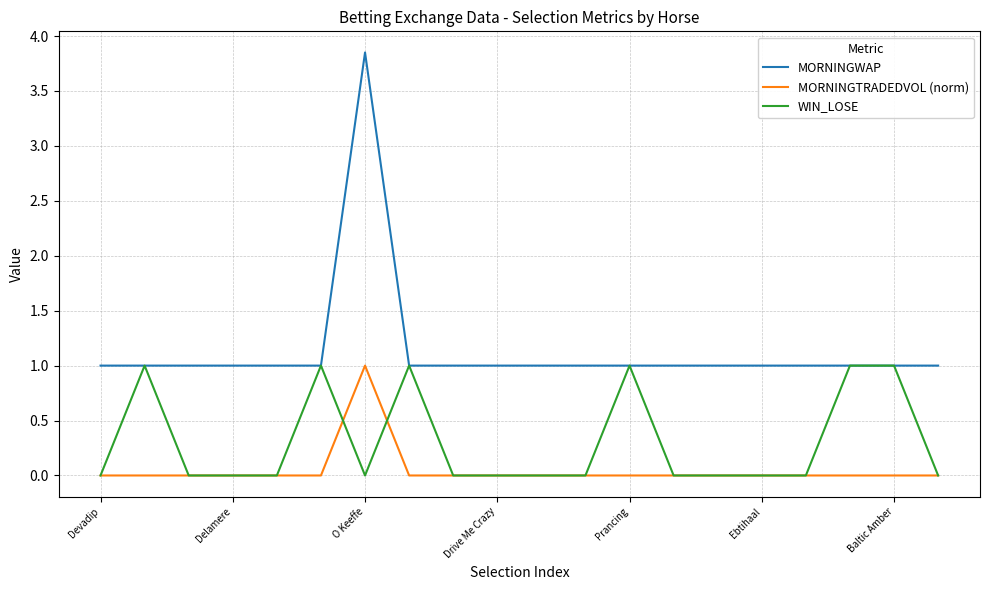

True or false: MORNINGTRADEDVOL (norm) and MORNINGWAP cross at least once.

False